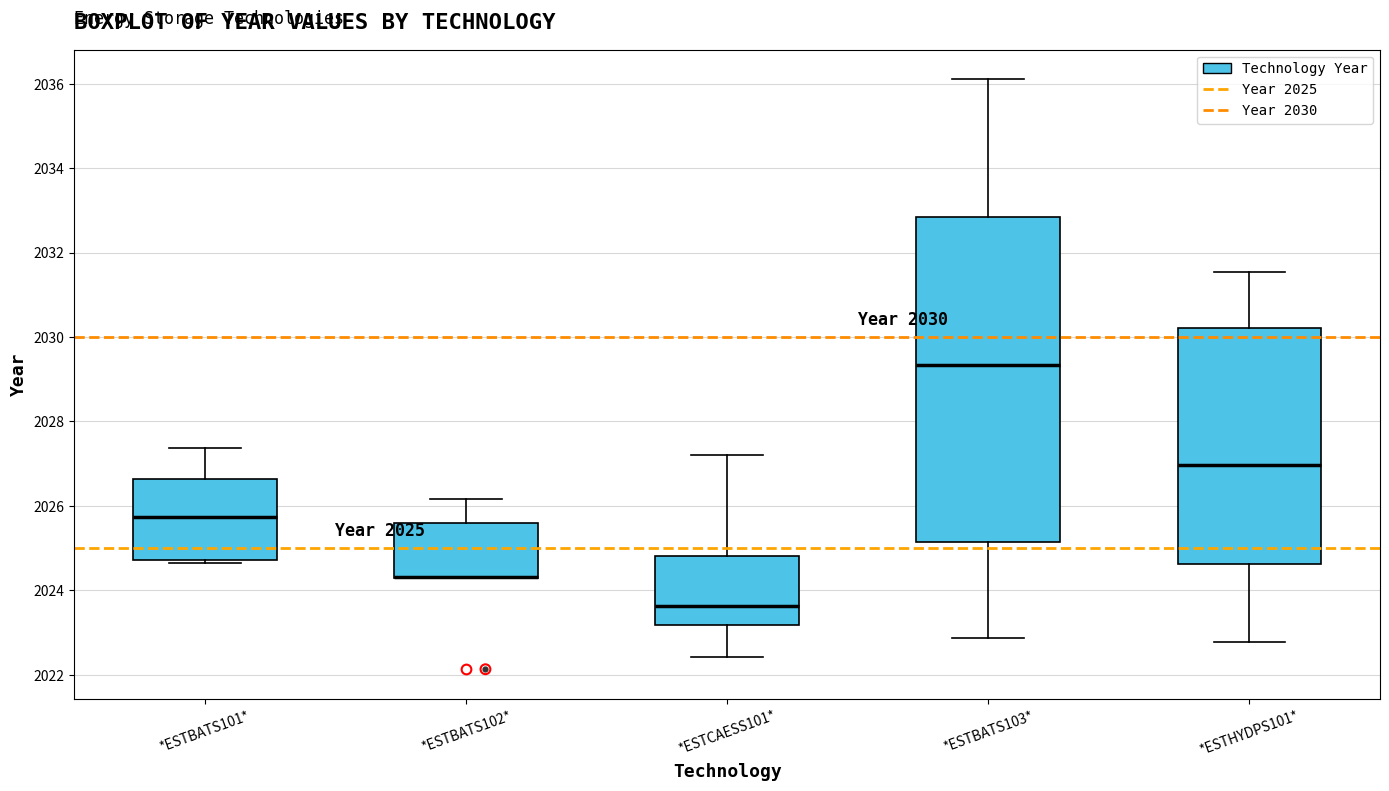

Which box is the tallest, from its lower edge to its upper edge?

*ESTBATS103*